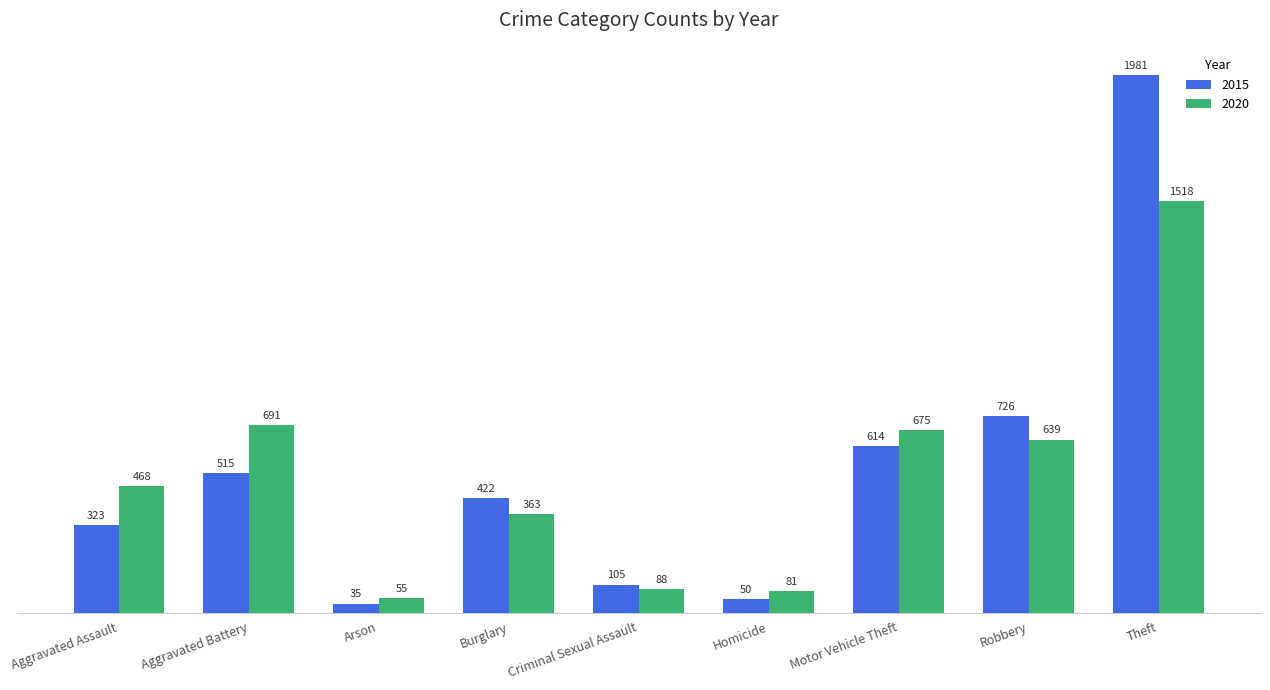

Which series has the largest total across all categories?

2015